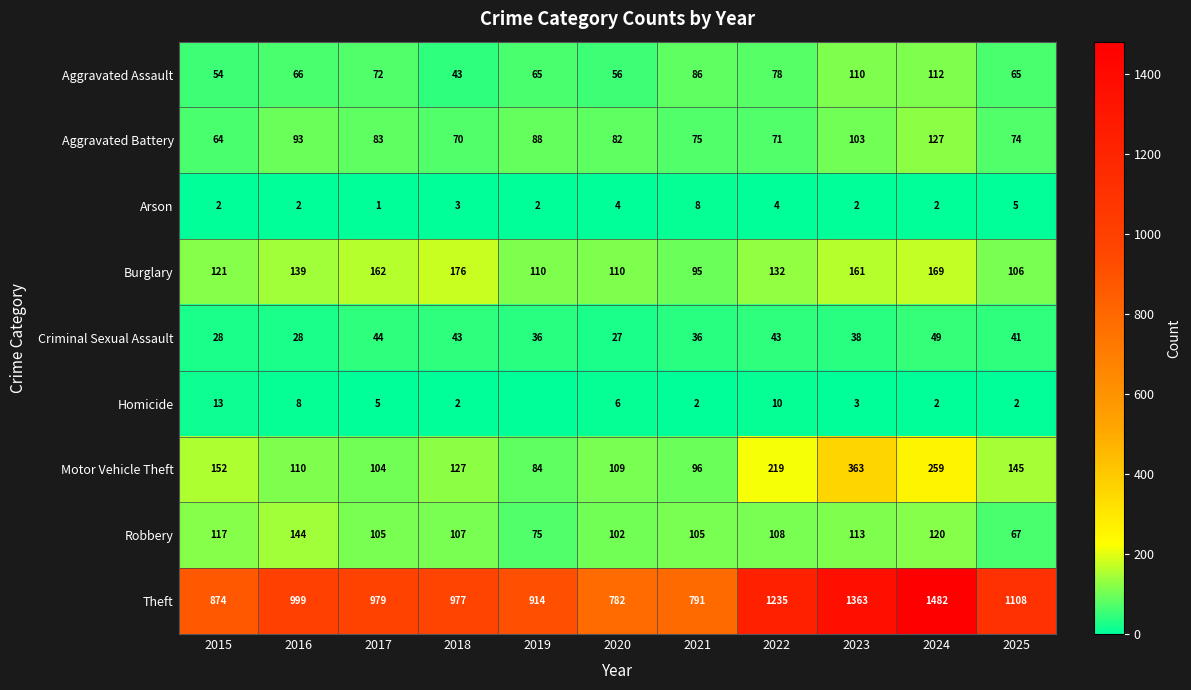

At which category is the sum across all series the highest?

2024